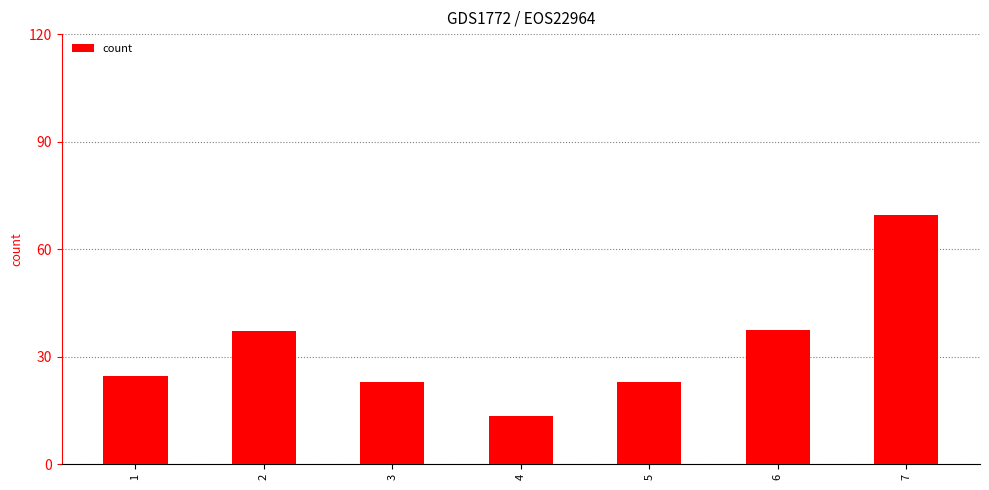

Is it true that the value at 5 is 31.7?

False